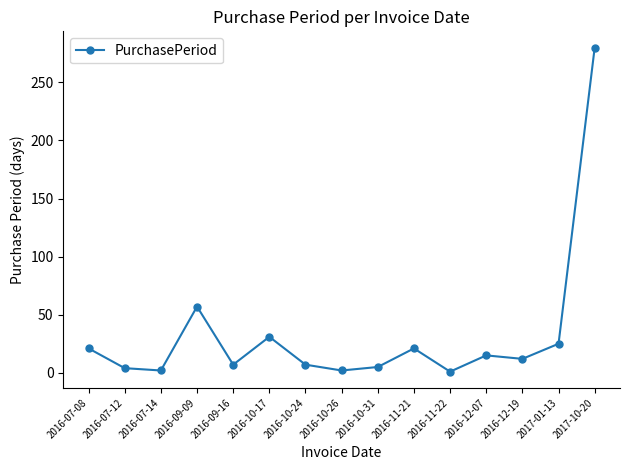

What is the minimum value shown in the chart?

1